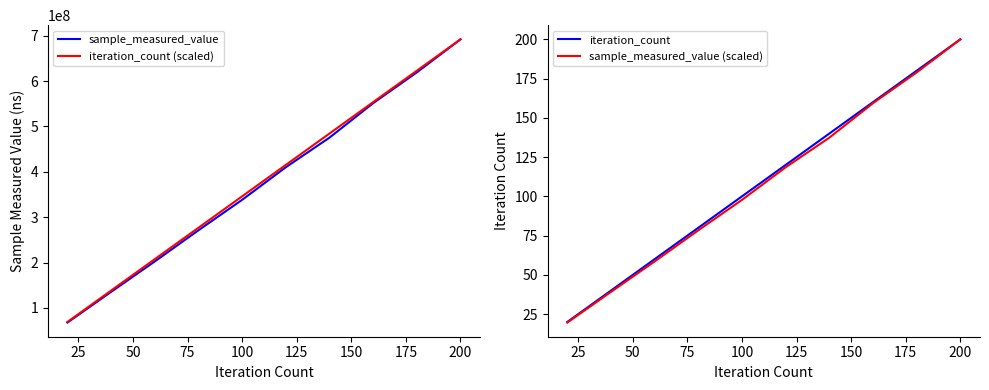

What is the maximum value for iteration_count?

200.0